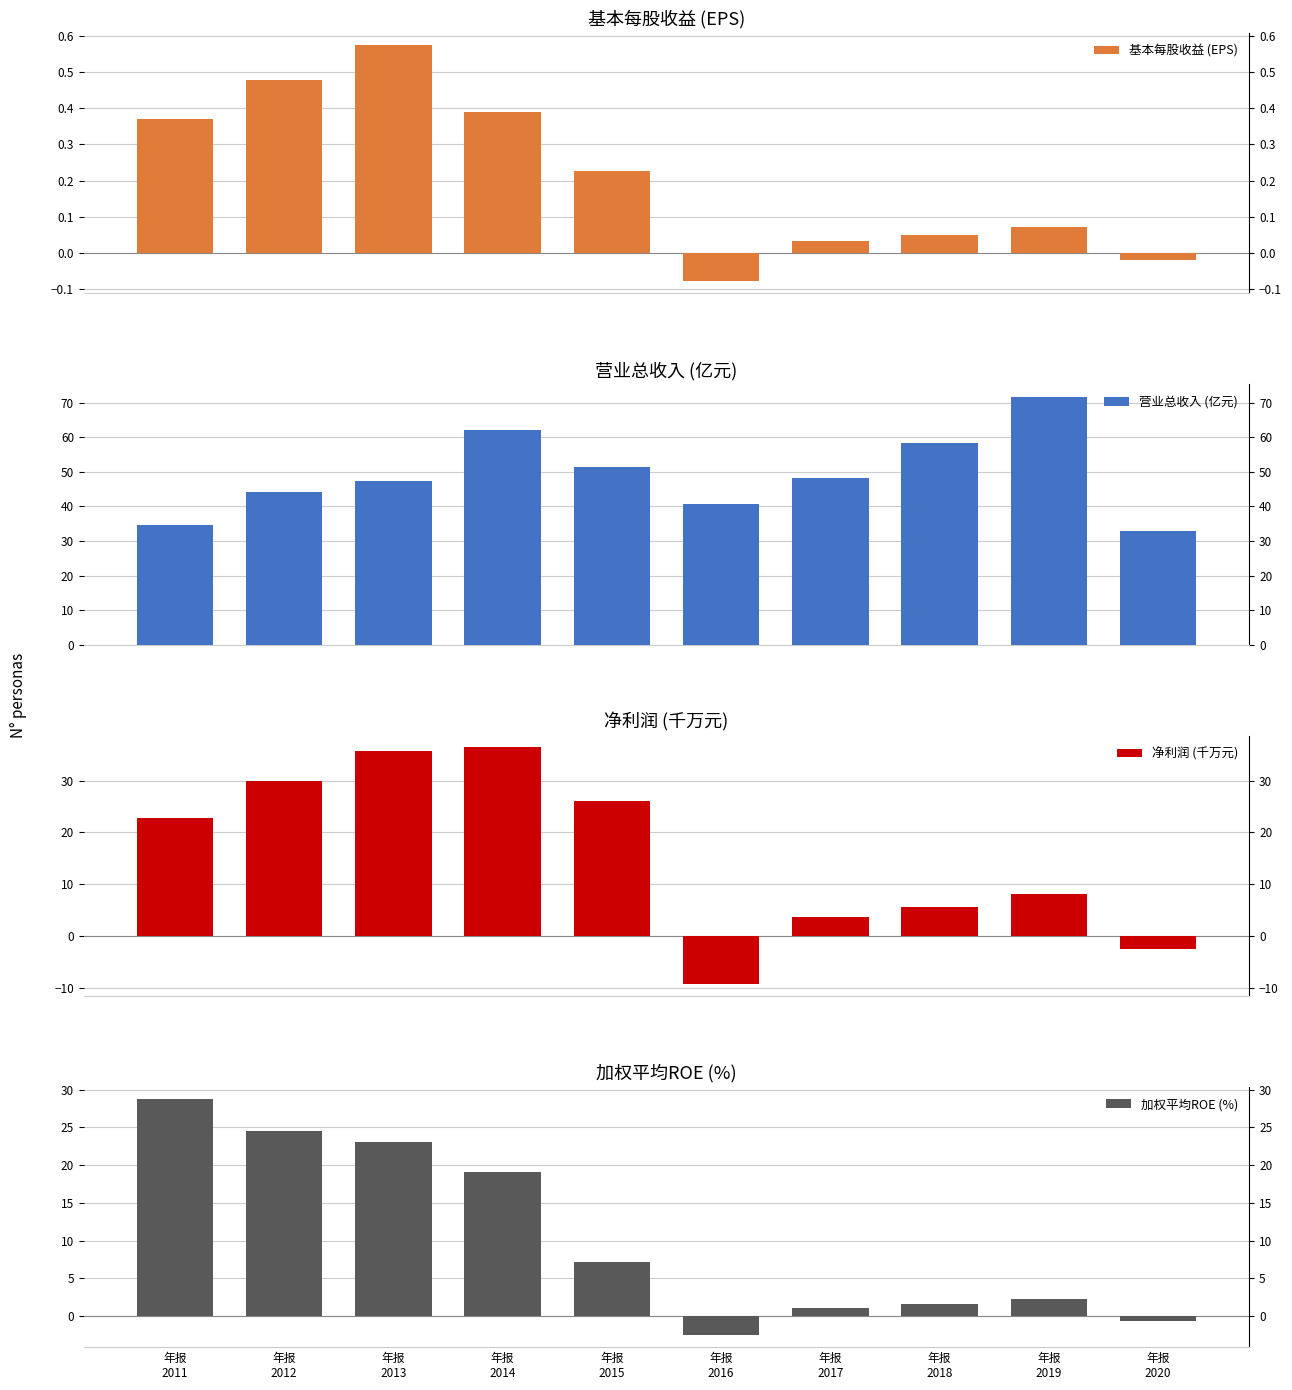

How many categories are shown in the chart?

10